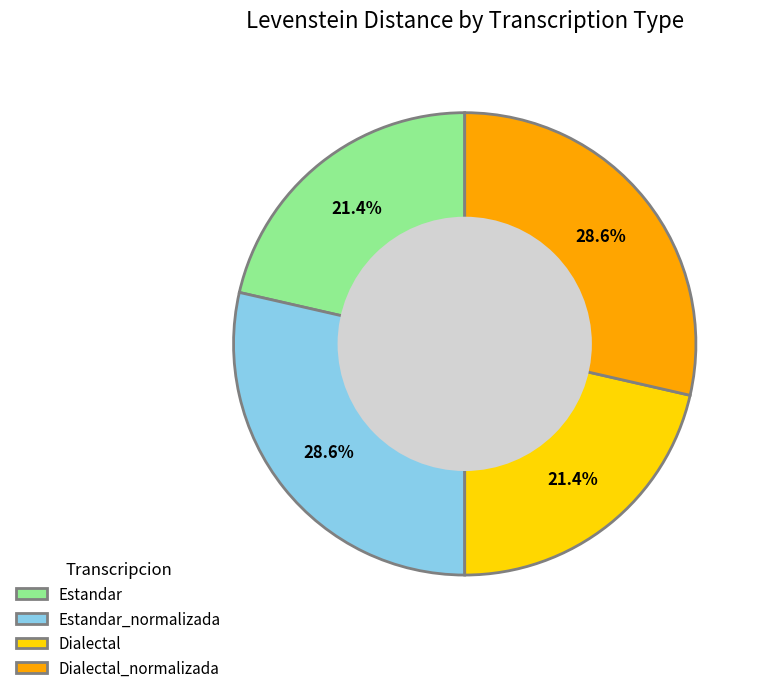

What portion of the pie excludes Dialectal_normalizada?

71.4%